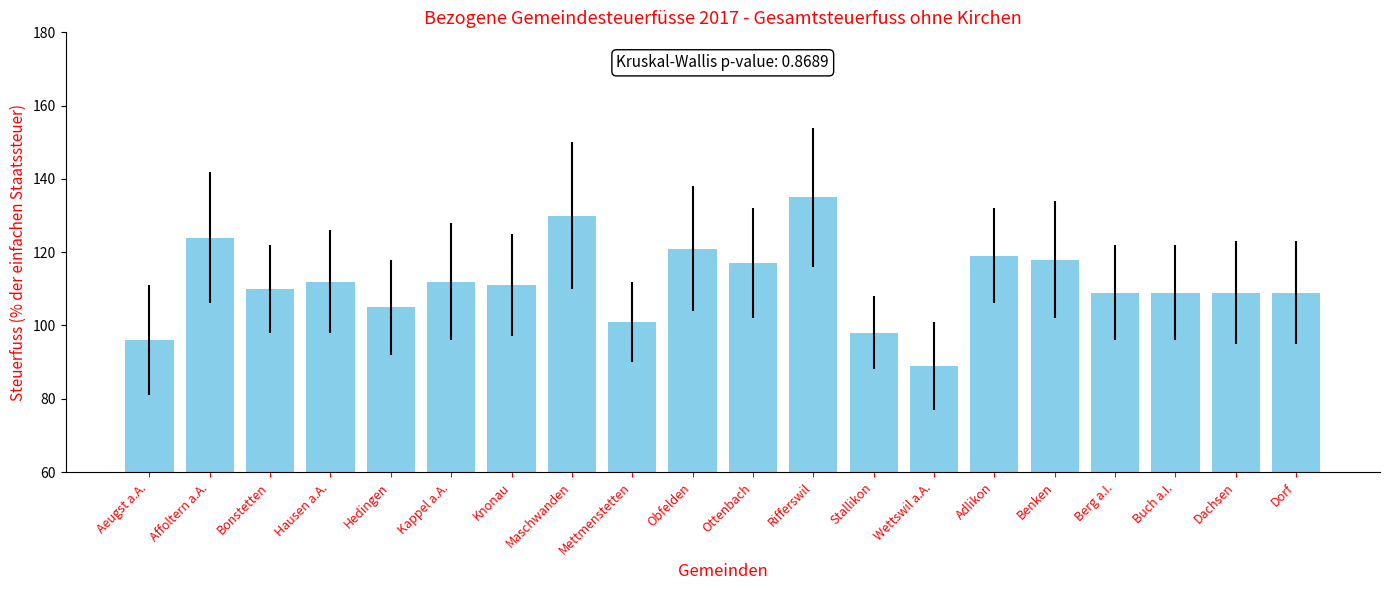

What position from the right is Kappel a.A.?

15